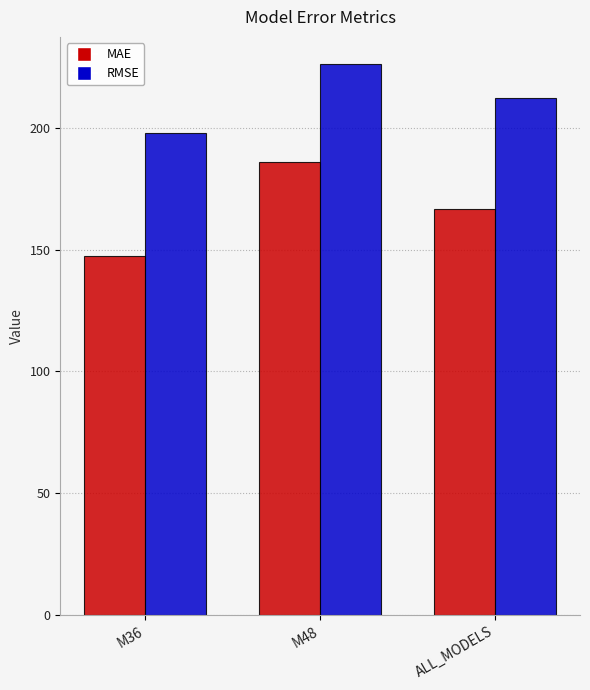

Reading left to right, list all the values displayed in this chart.

MAE: 147.5	186.0	166.8
RMSE: 197.8	226.0	212.4